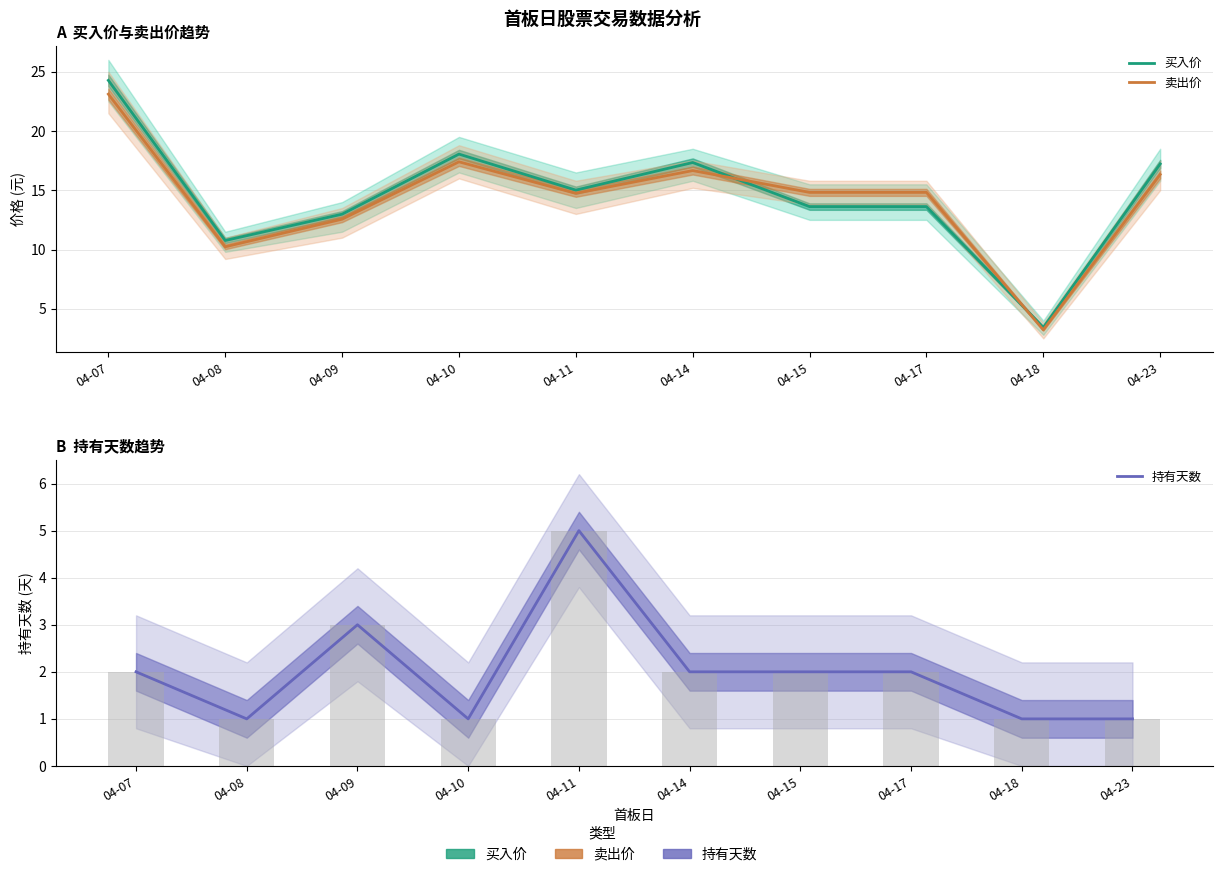

What is the total value across all series at 04-10?

36.5